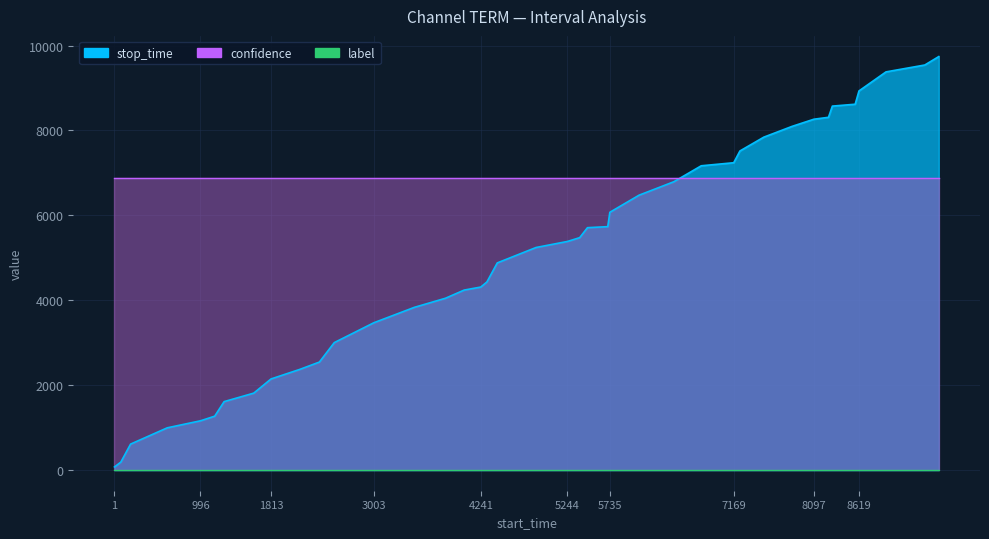

Is it true that stop_time equals 3285.8 at 33?

False